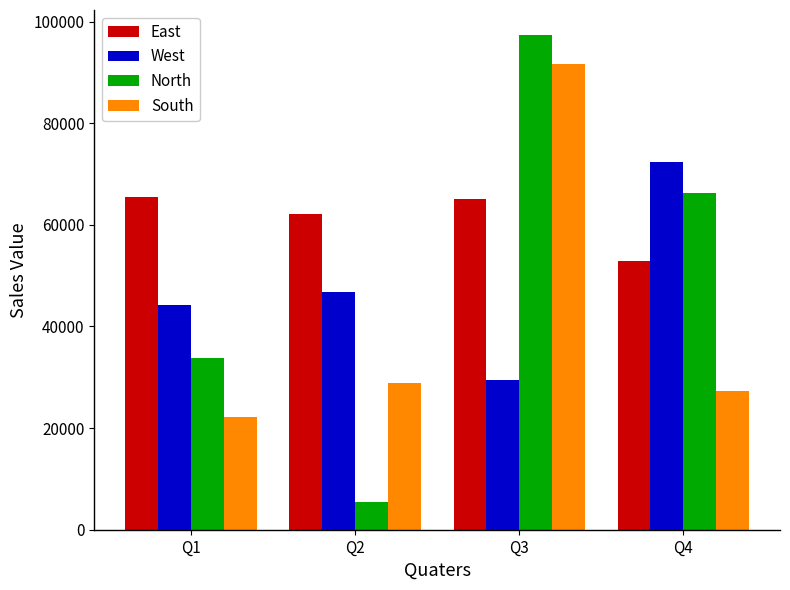

What is the minimum value shown in the chart?

5507.5